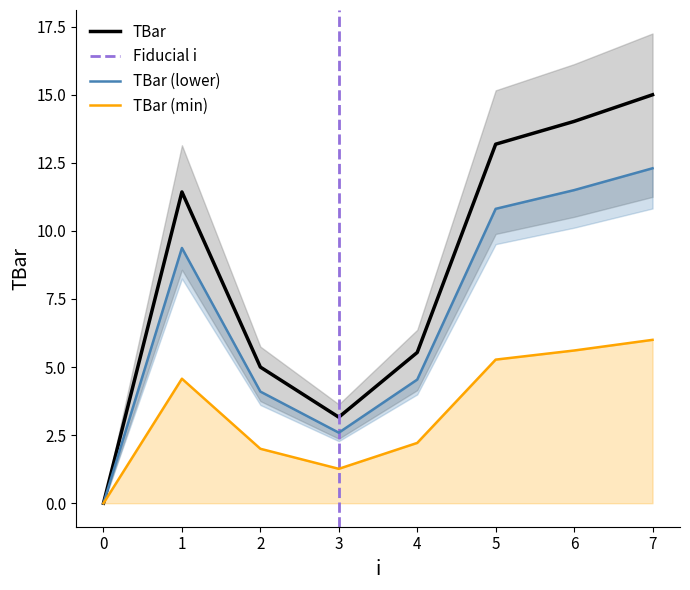

How many interior local valleys (lower than both neighbors) does the data have?

1